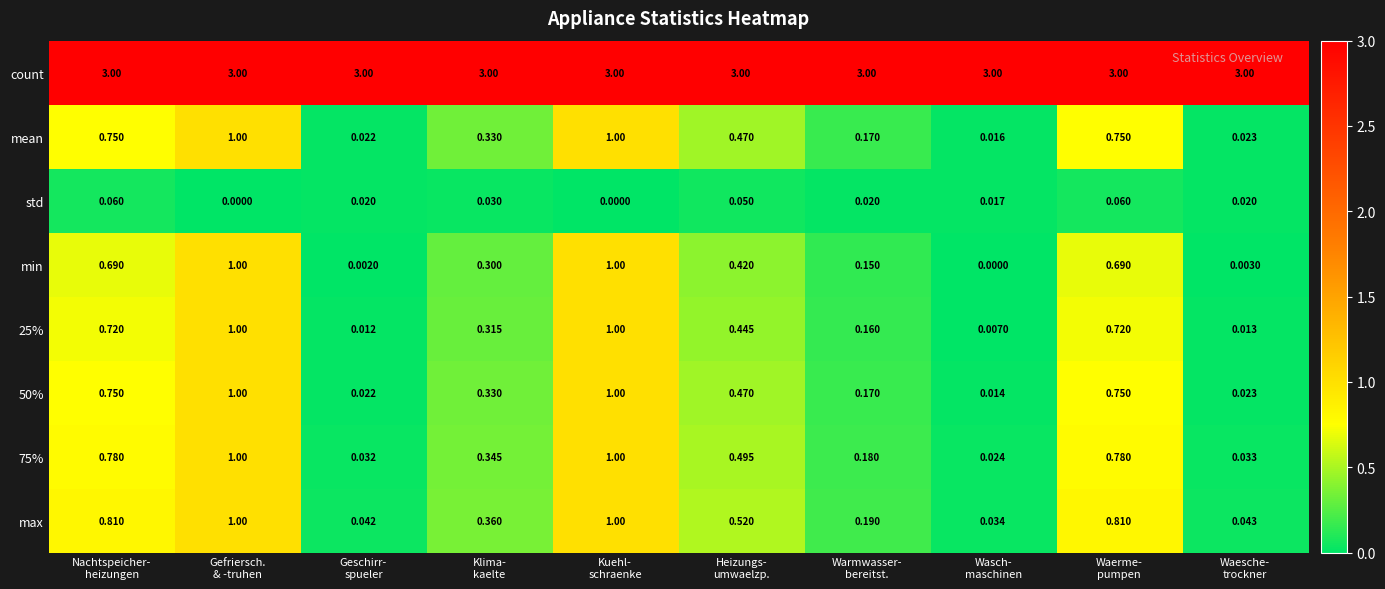

Which series has the largest range (max minus min)?

min